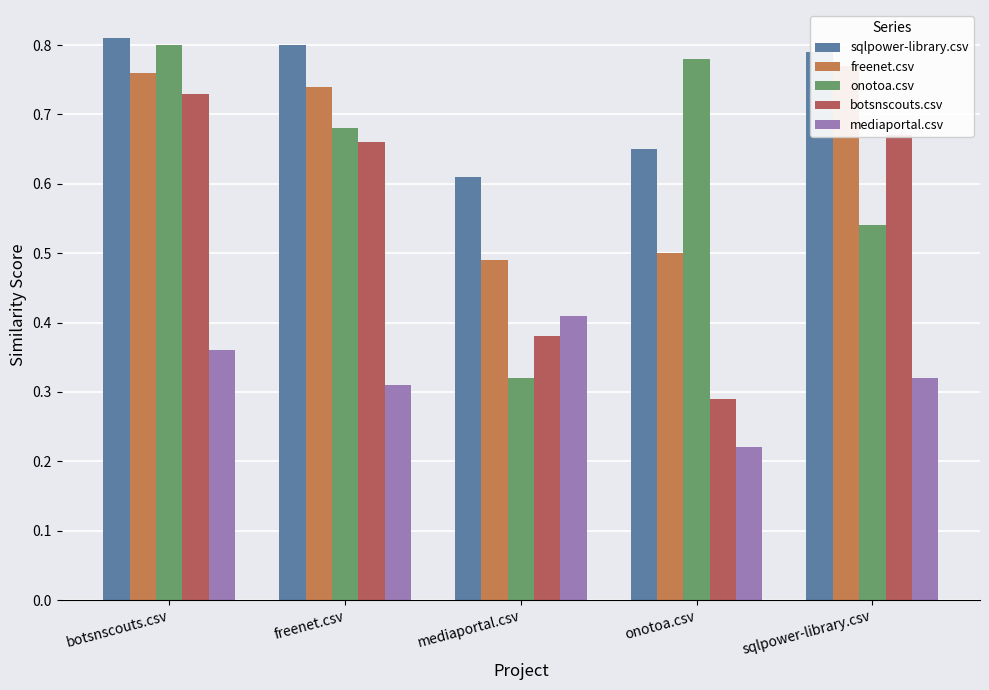

What is the sum of the sqlpower-library.csv values at botsnscouts.csv and sqlpower-library.csv?

1.6